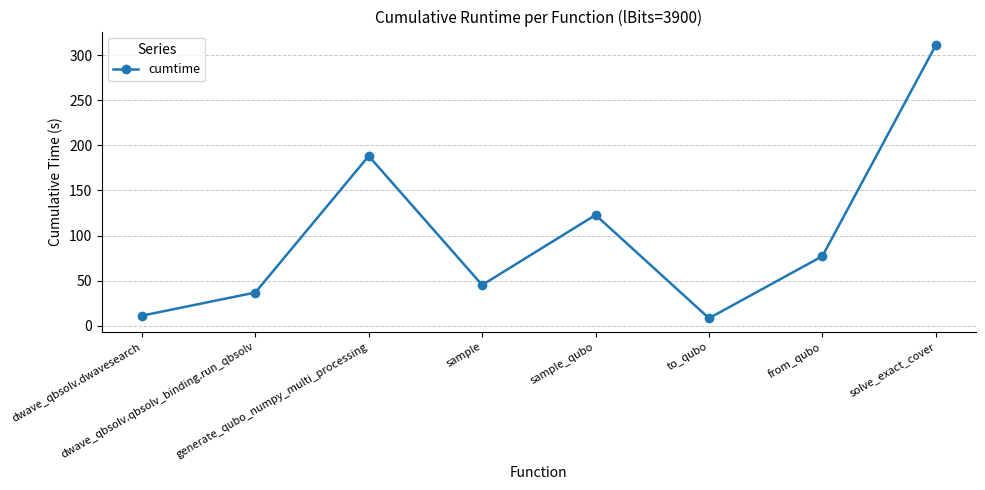

How many lines are shown in the chart?

1